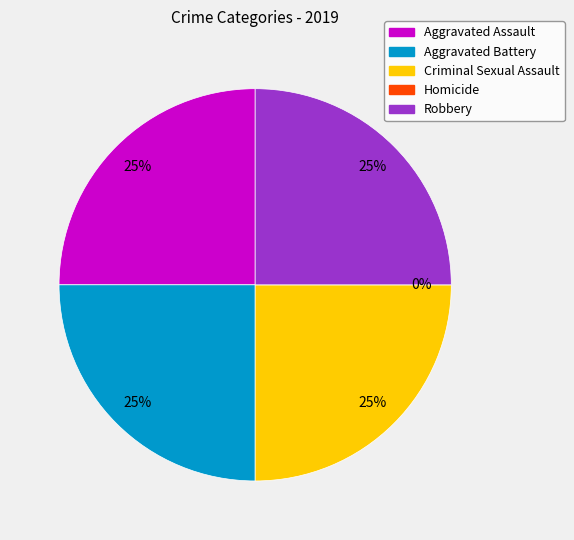

To the nearest percent, what portion does Aggravated Battery represent?

25%